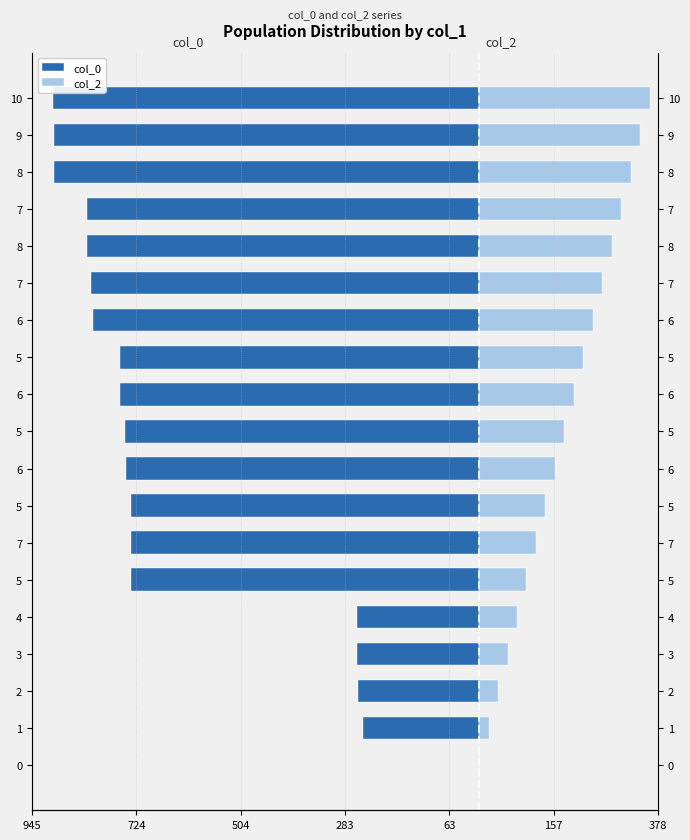

What are all the series names shown in the legend?

col_0, col_2